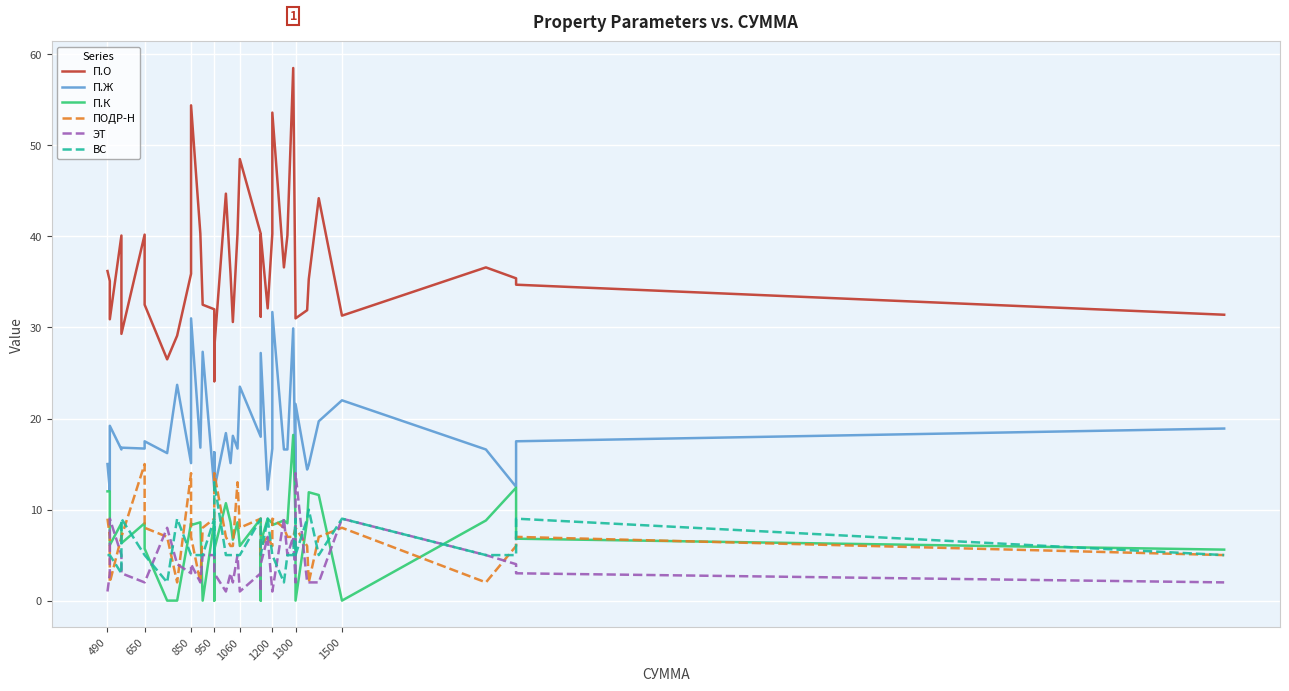

At how many categories does at least one series exceed 20?

40